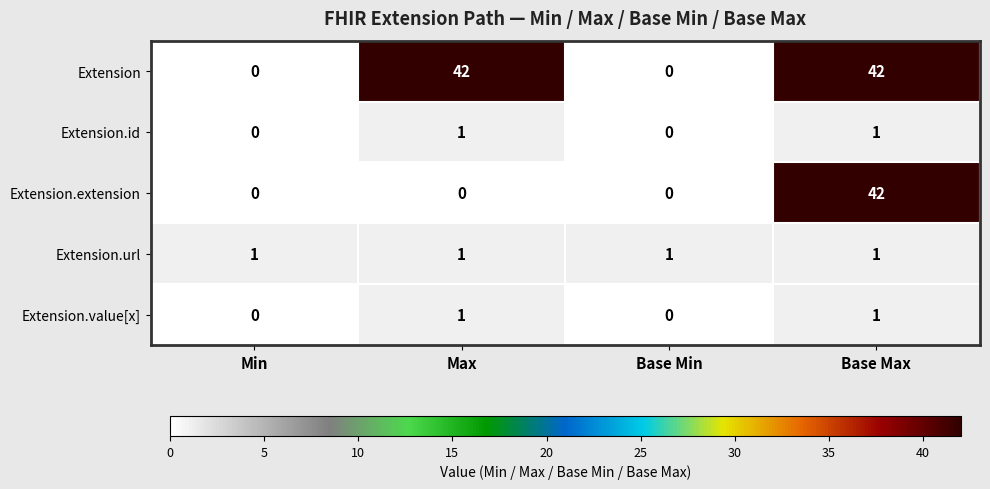

What is the total value across all series at Min?

1